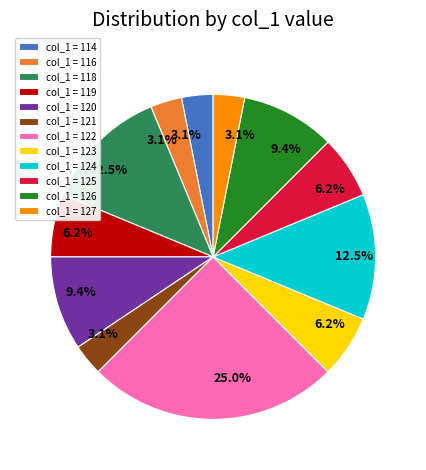

Is there a majority slice in this chart?

No